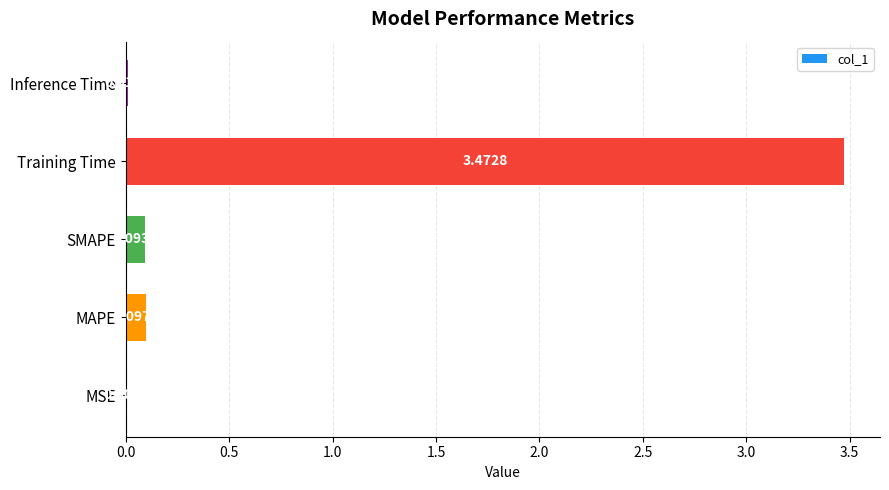

What is the change in value from SMAPE to Training Time?

+3.4